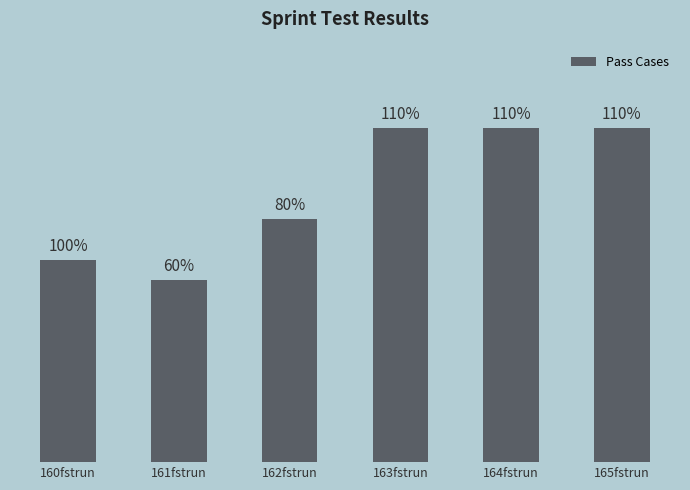

Which category has the lowest value across all series?

161fstrun